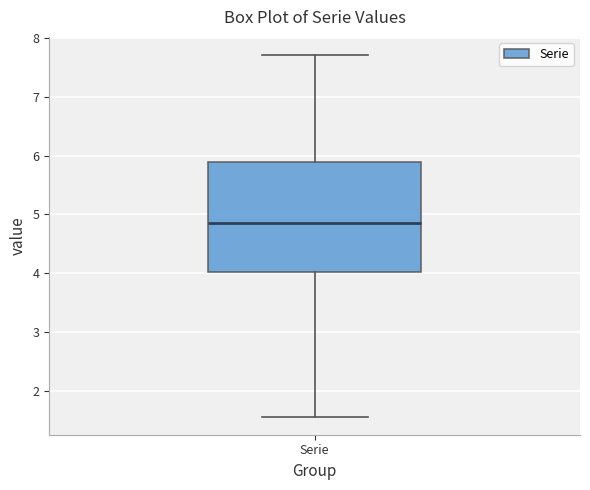

Read this box plot against the y-axis: the position of the median line, the range covered by the box, and the ends of both whiskers. The values are not printed on the chart, so give them approximately, as read against the axis.

median 4.8, box 4.0 to 5.9, whiskers 1.6 to 7.7